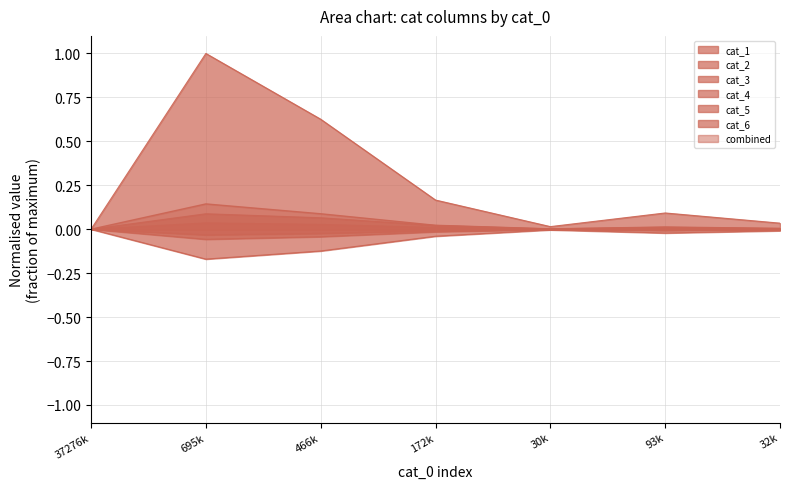

At which label does cat_6 reach its minimum?

695k